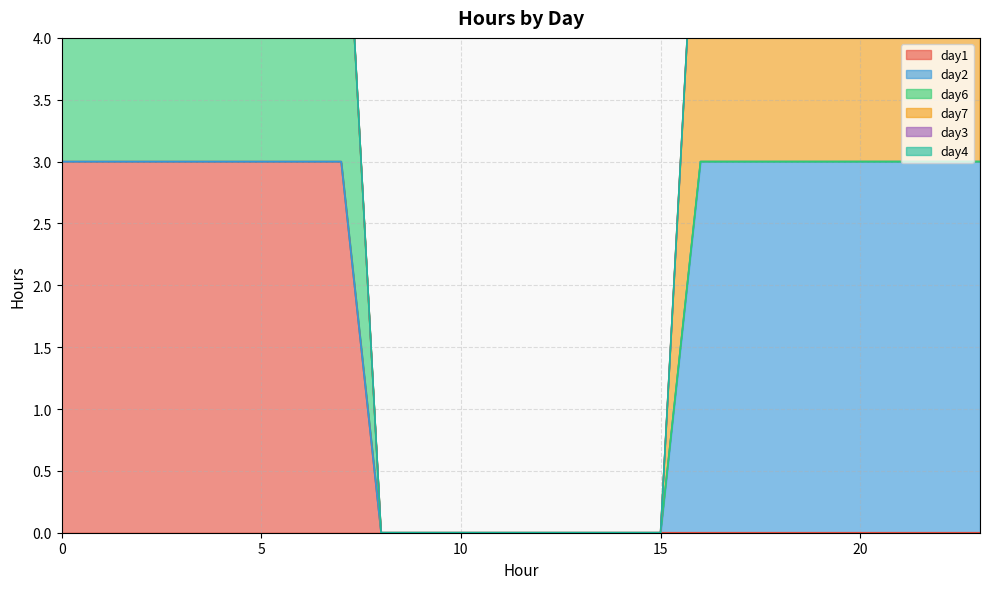

How many lines are shown in the chart?

6